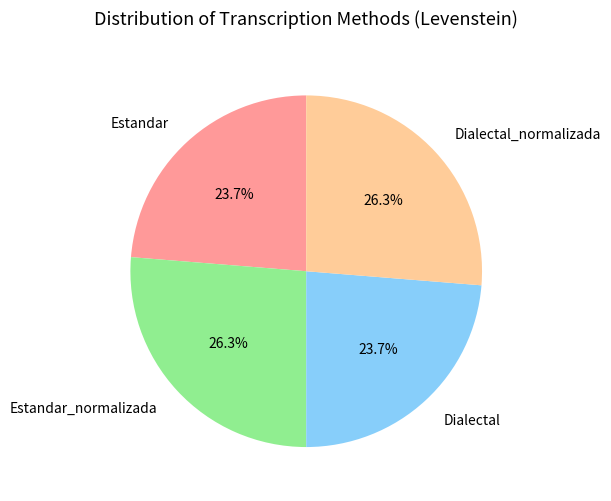

How many segments does this pie chart have?

4